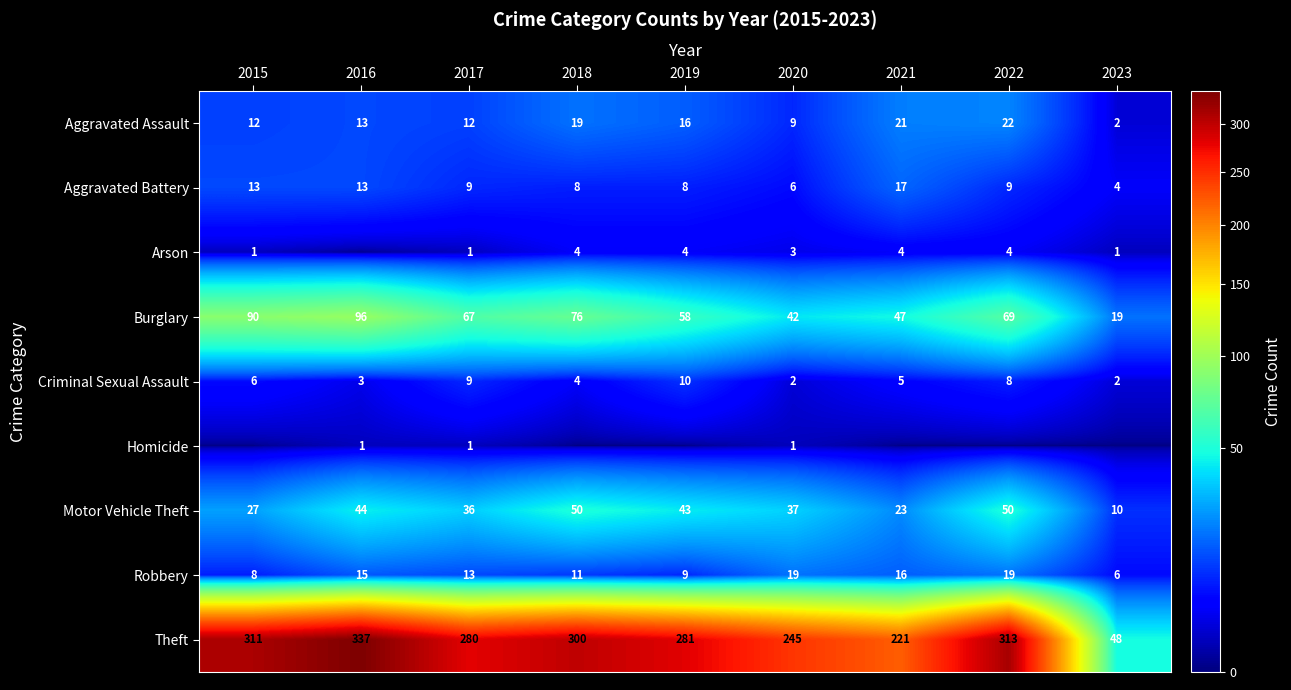

List the labels in order of Theft value, largest first.

2016, 2022, 2015, 2018, 2019, 2017, 2020, 2021, 2023